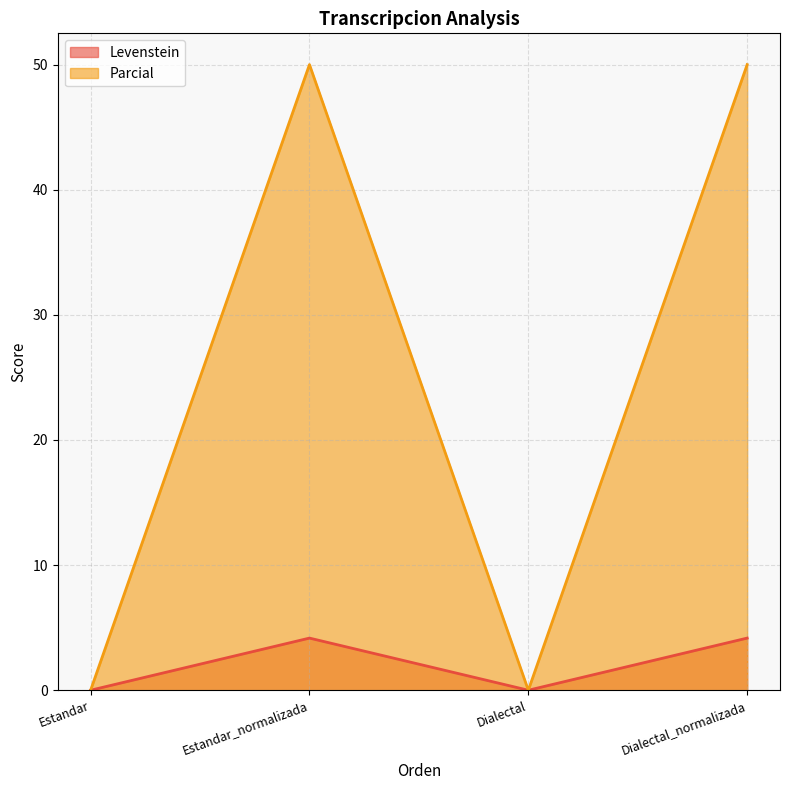

What is the average value of the Parcial series?

25.0